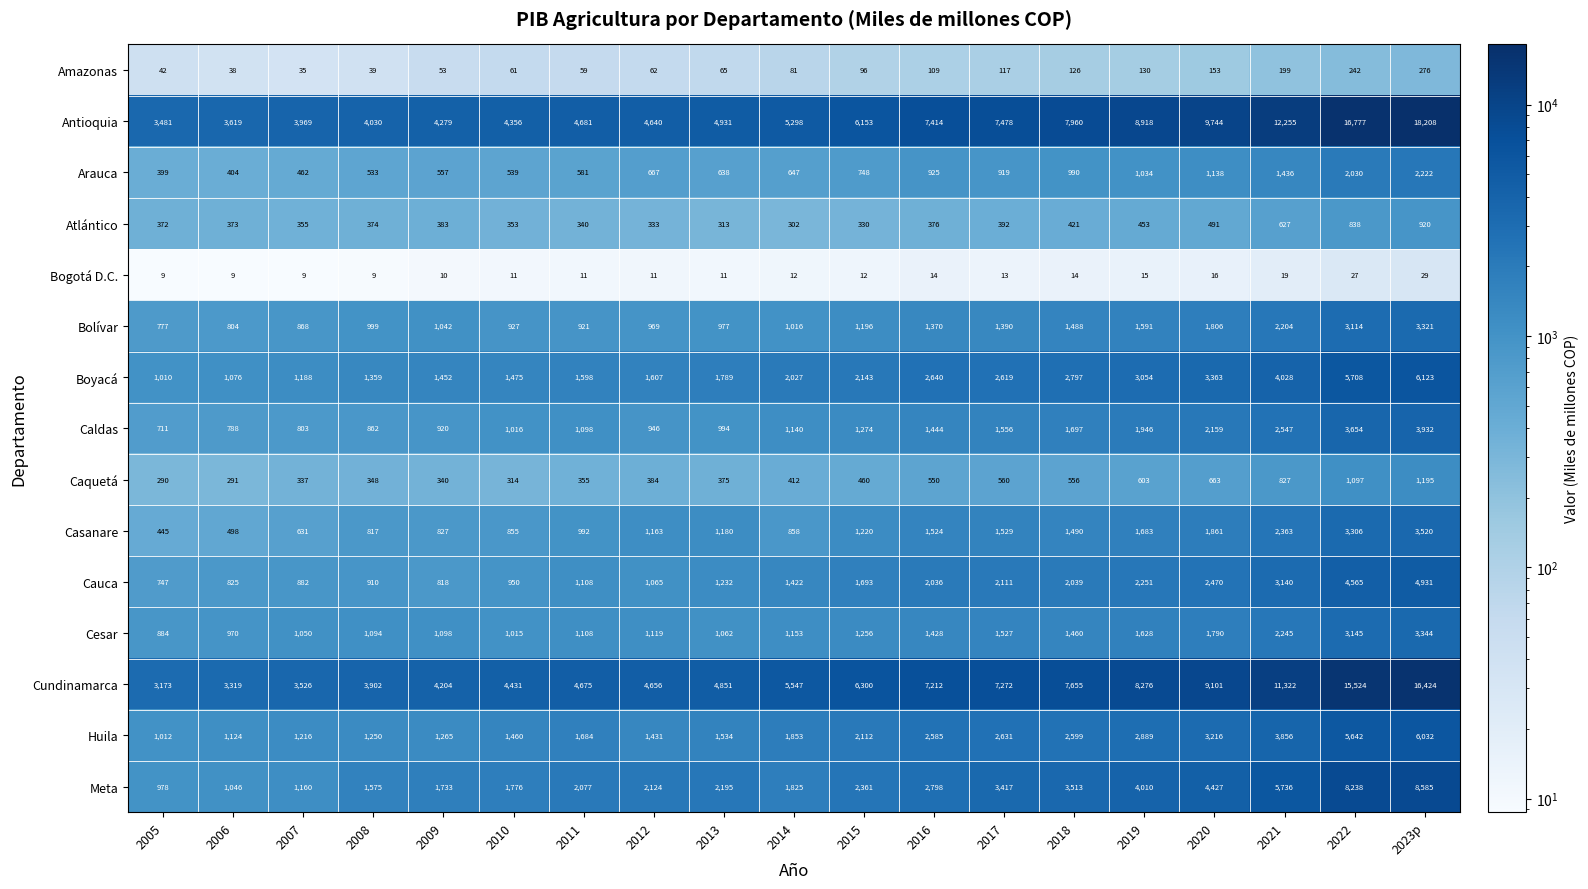

How many data points in Huila are less than 1853?

9